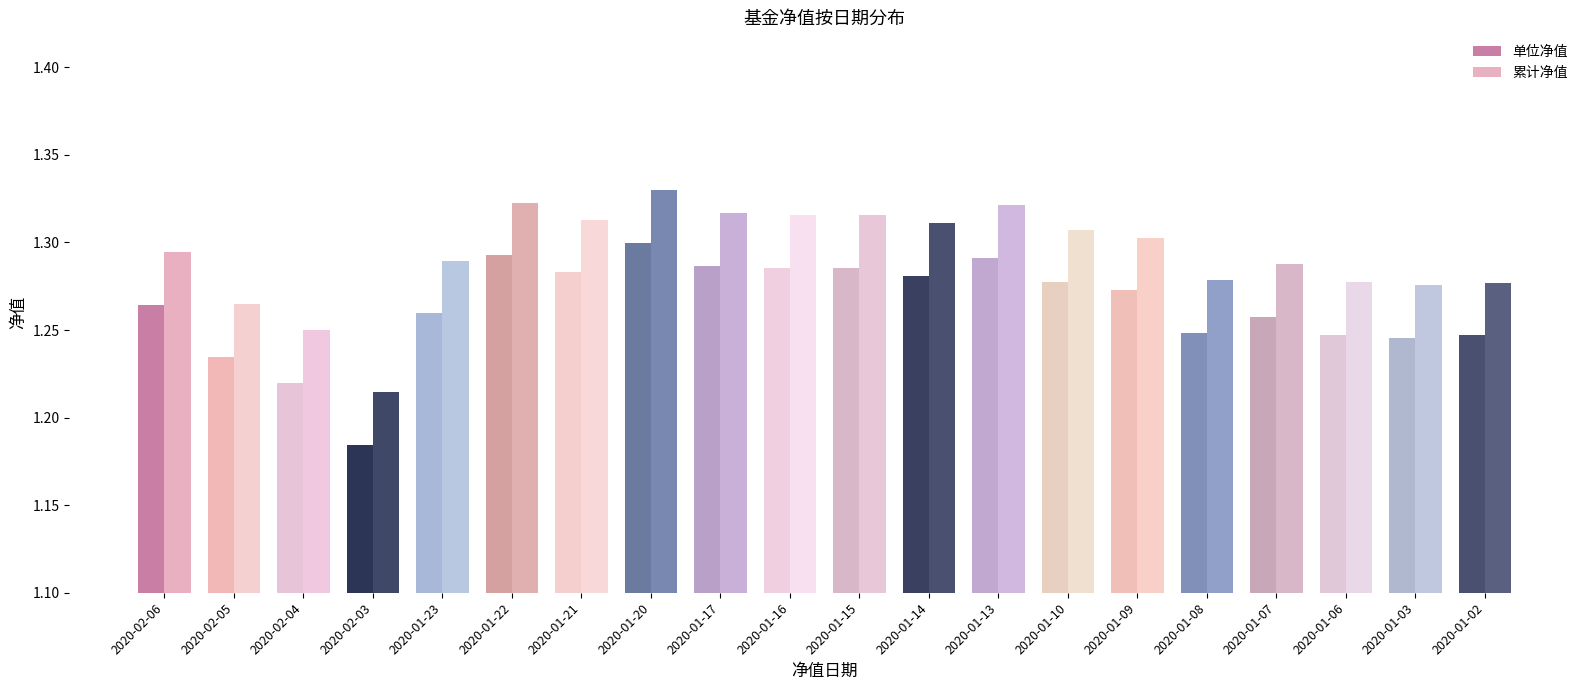

Does the chart contain stacked bars?

No